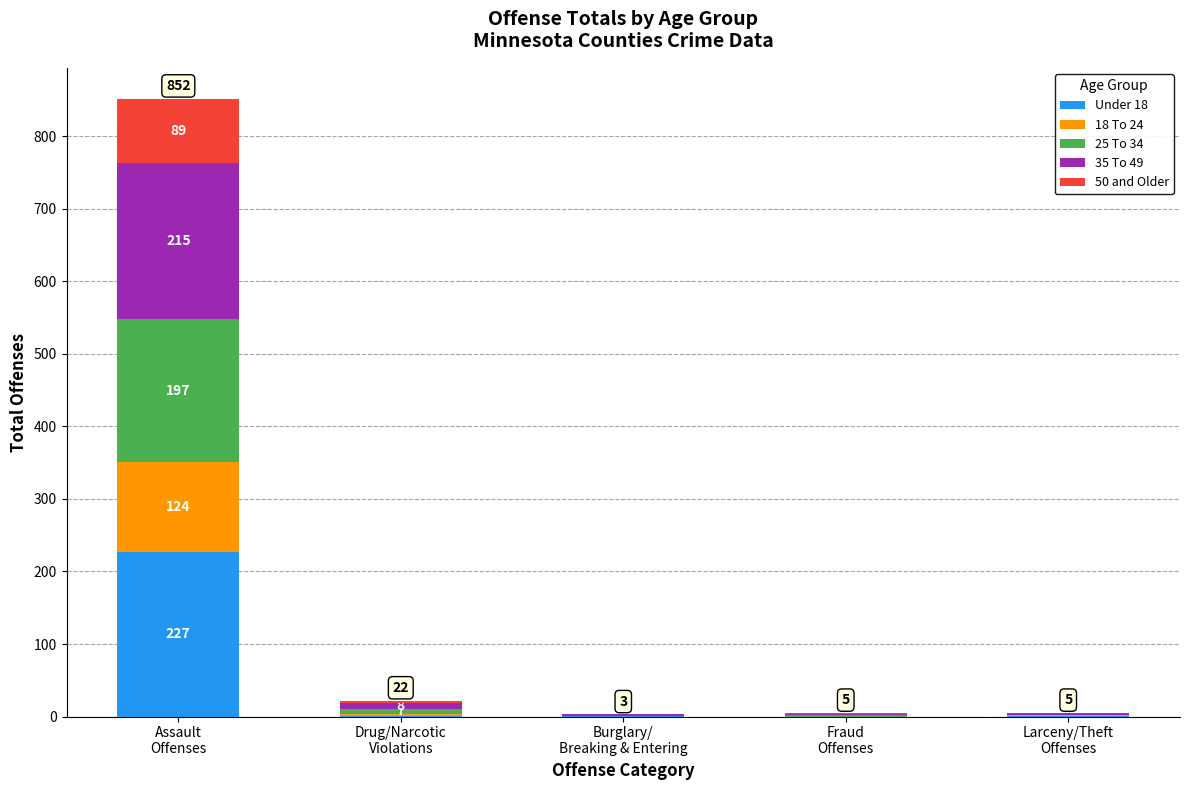

What are all the series names shown in the legend?

Under 18, 18 To 24, 25 To 34, 35 To 49, 50 and Older